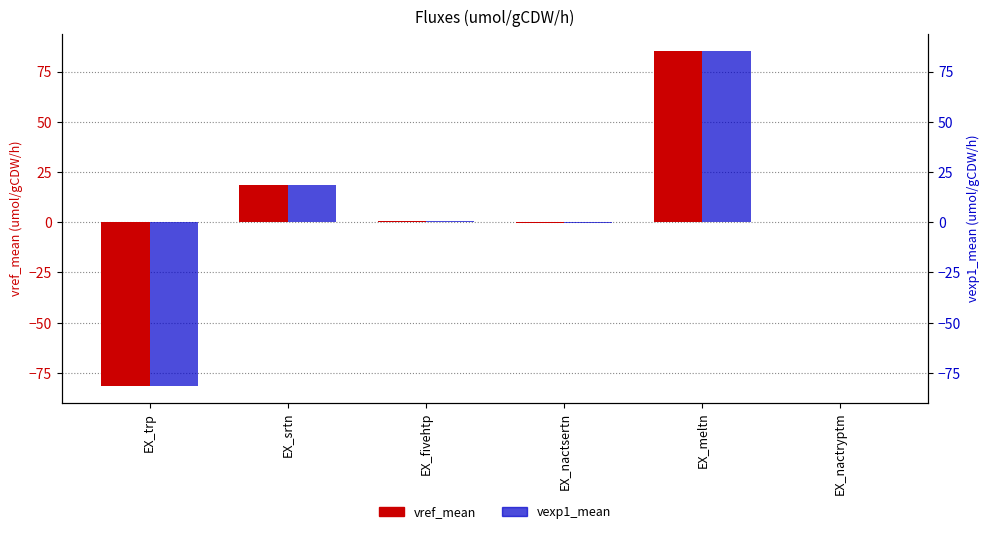

At how many categories does at least one series exceed 60?

1